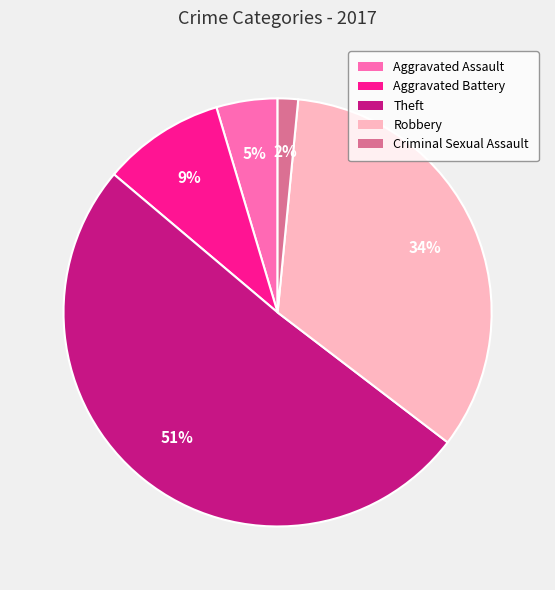

Which has a higher value, Criminal Sexual Assault or Aggravated Assault?

Aggravated Assault